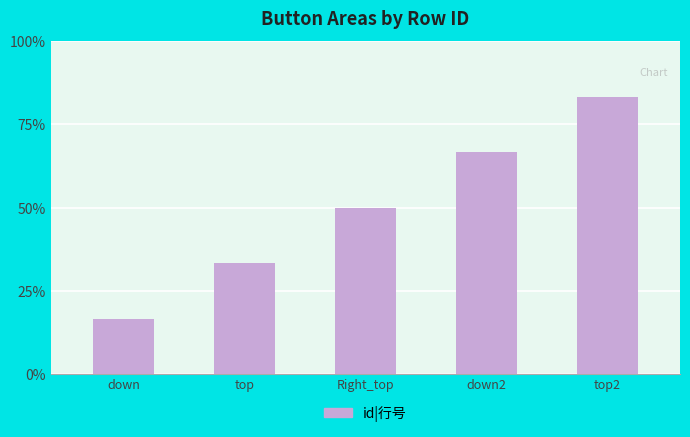

Count the number of categories in the chart.

5